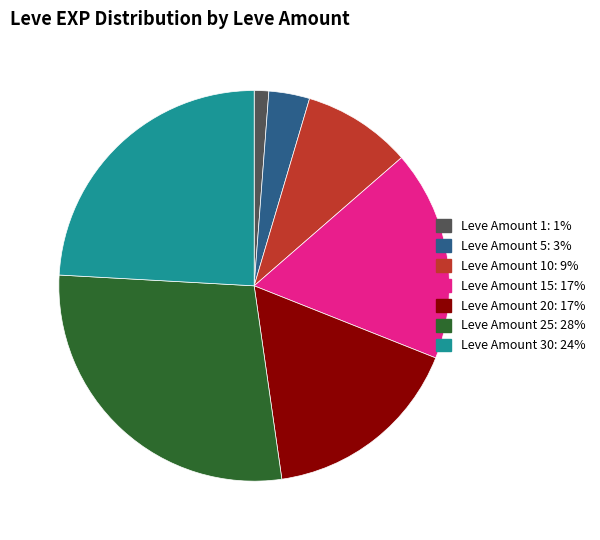

Does any single category account for the majority?

No